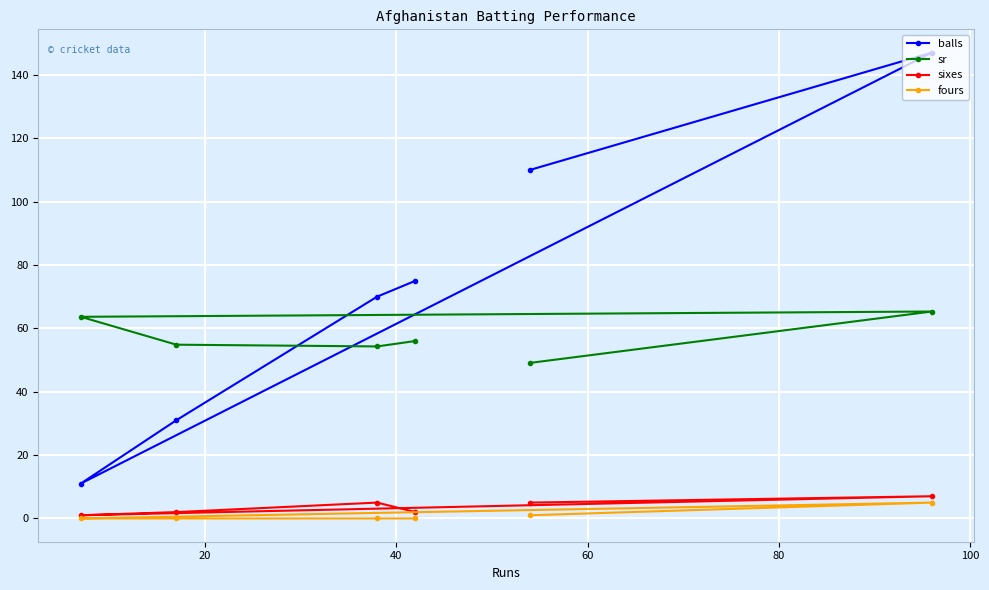

Reading left to right, extract all data points from this chart.

balls: 110.0	147.0	11.0	31.0	70.0	75.0
sr: 49.1	65.3	63.6	54.8	54.3	56.0
sixes: 5.0	7.0	1.0	2.0	5.0	2.0
fours: 1.0	5.0	0.0	0.0	0.0	0.0